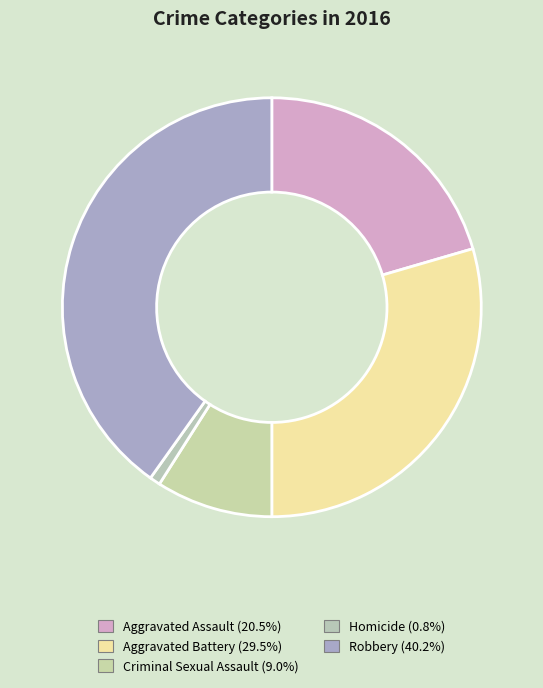

How many slices are in this pie chart?

5